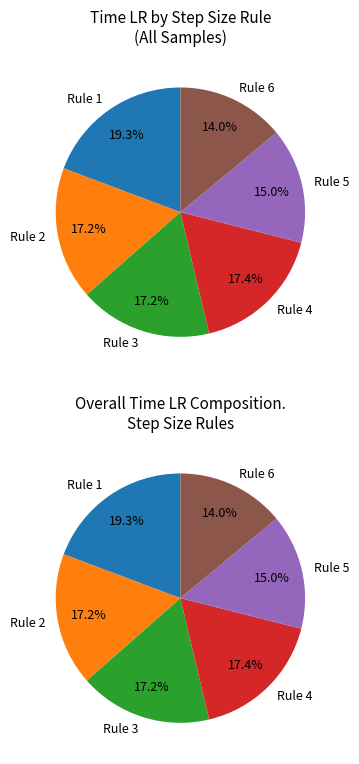

Count the number of slices in the pie.

6